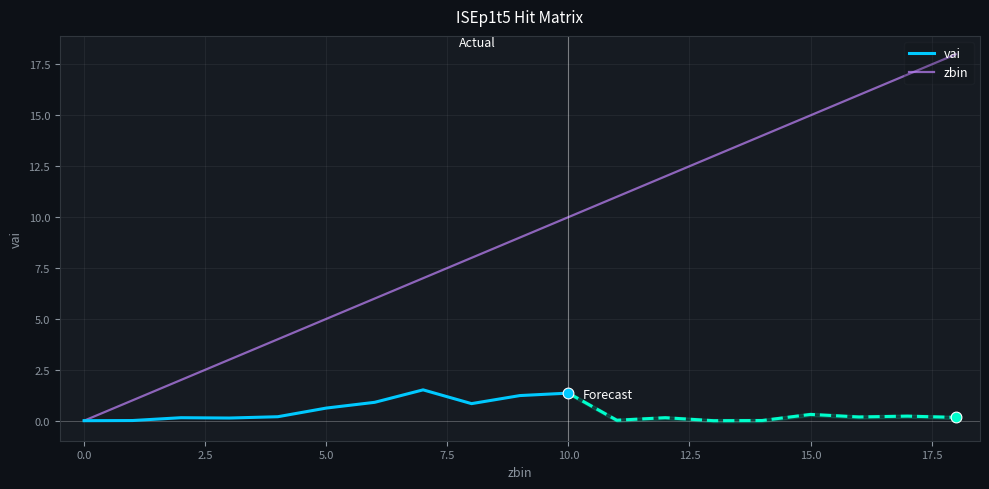

Approximately how many times larger is the value at 7 compared to 8?

0.9